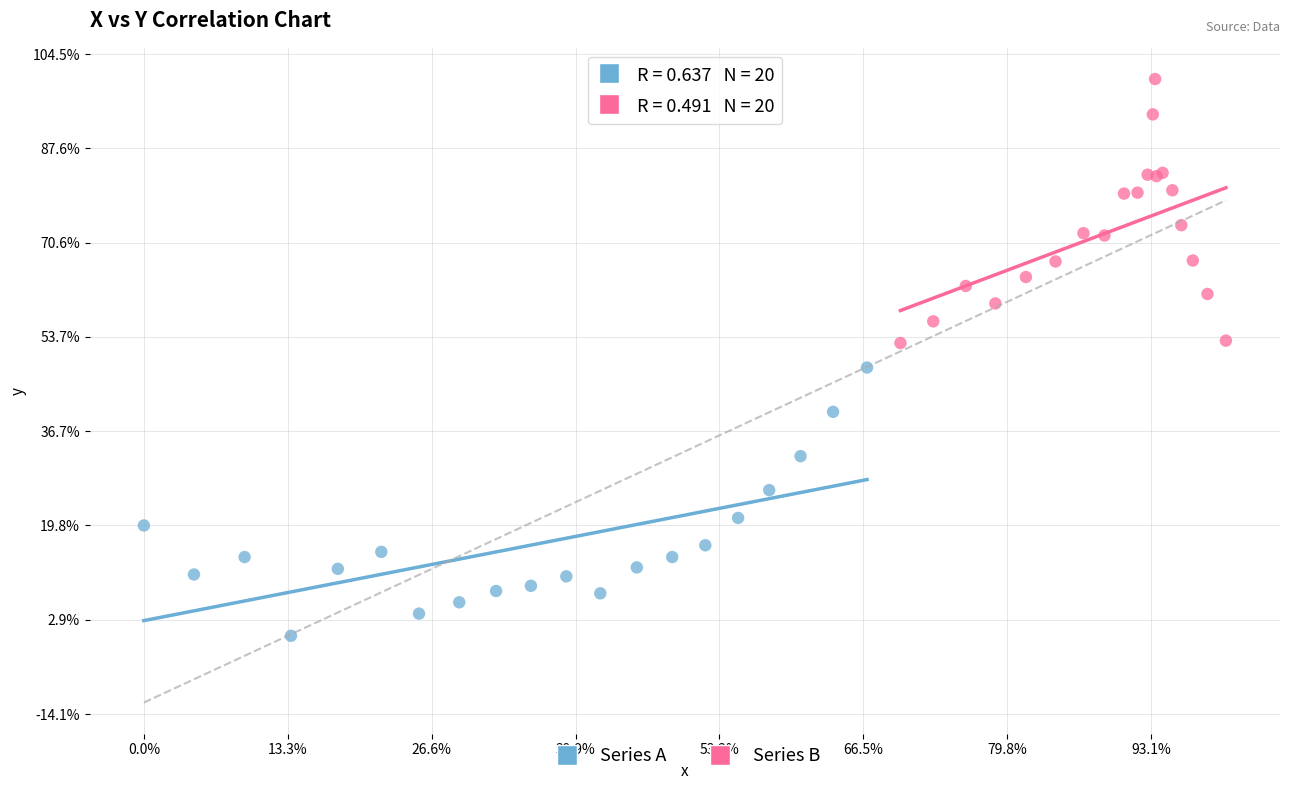

Which series reaches the maximum Y coordinate?

Series B